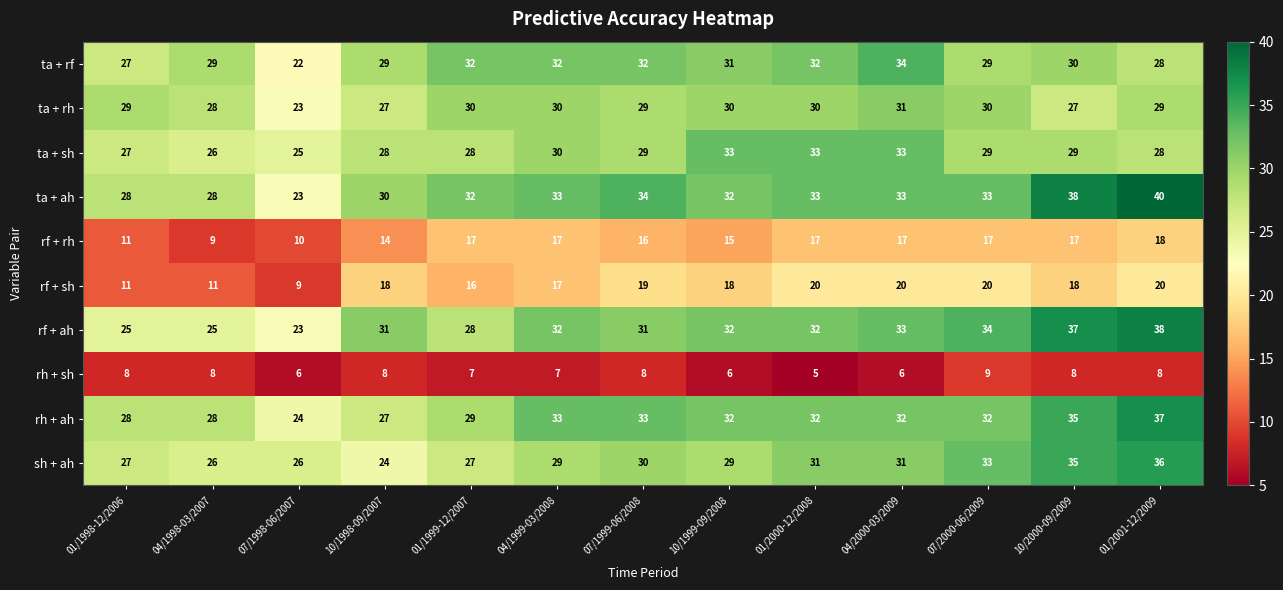

What is the sum of all rf + sh values?

217